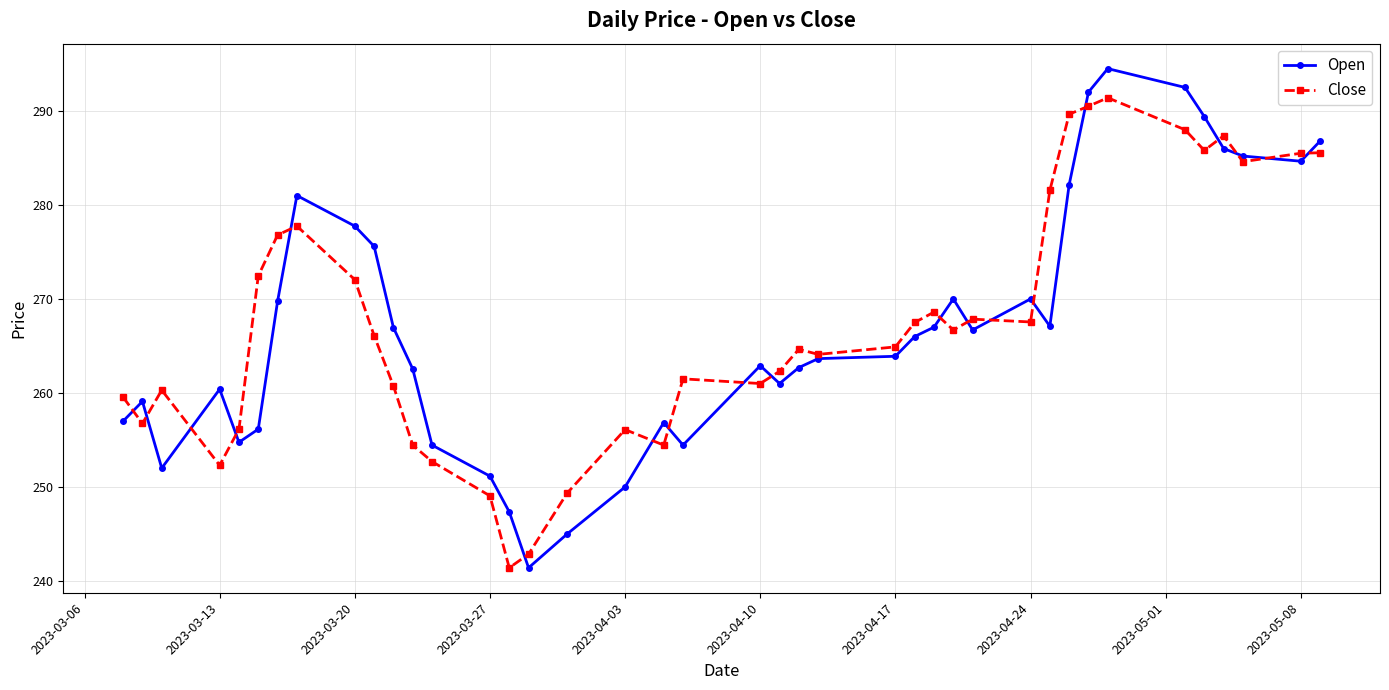

What is the minimum value for Close?

241.4